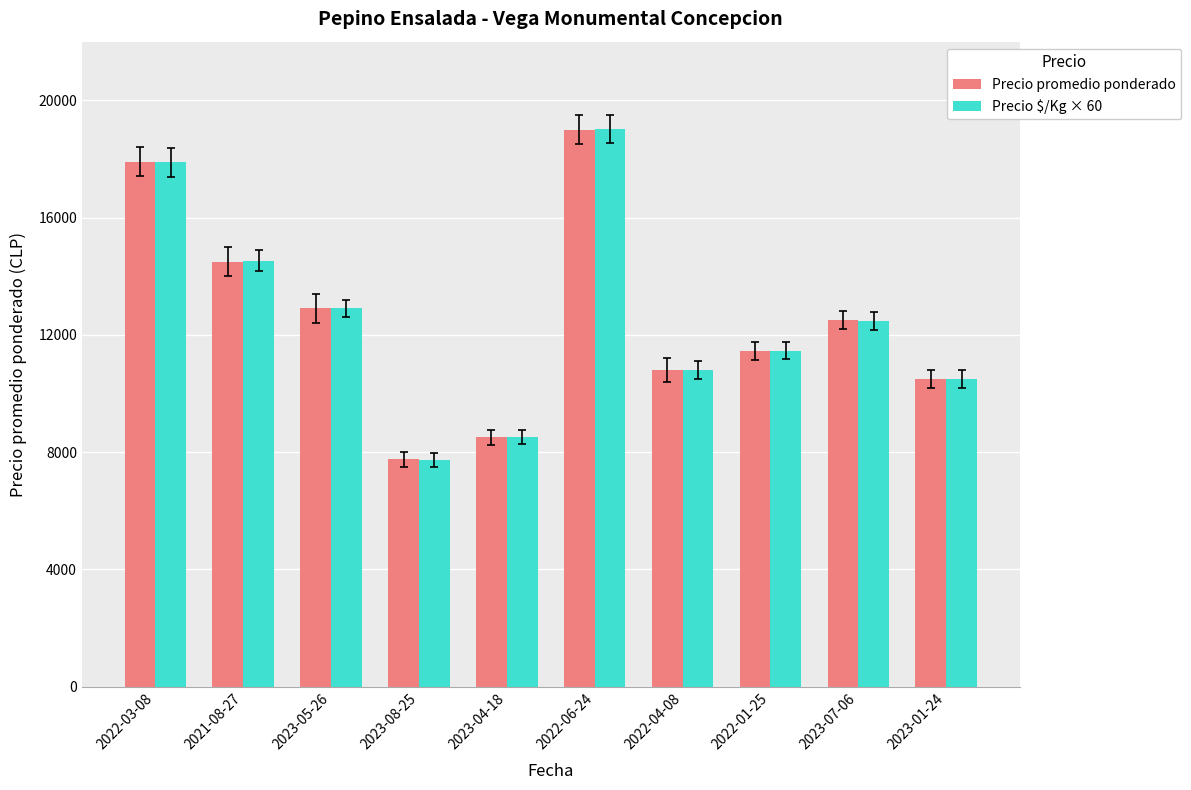

At which category is the sum across all series the highest?

2022-06-24